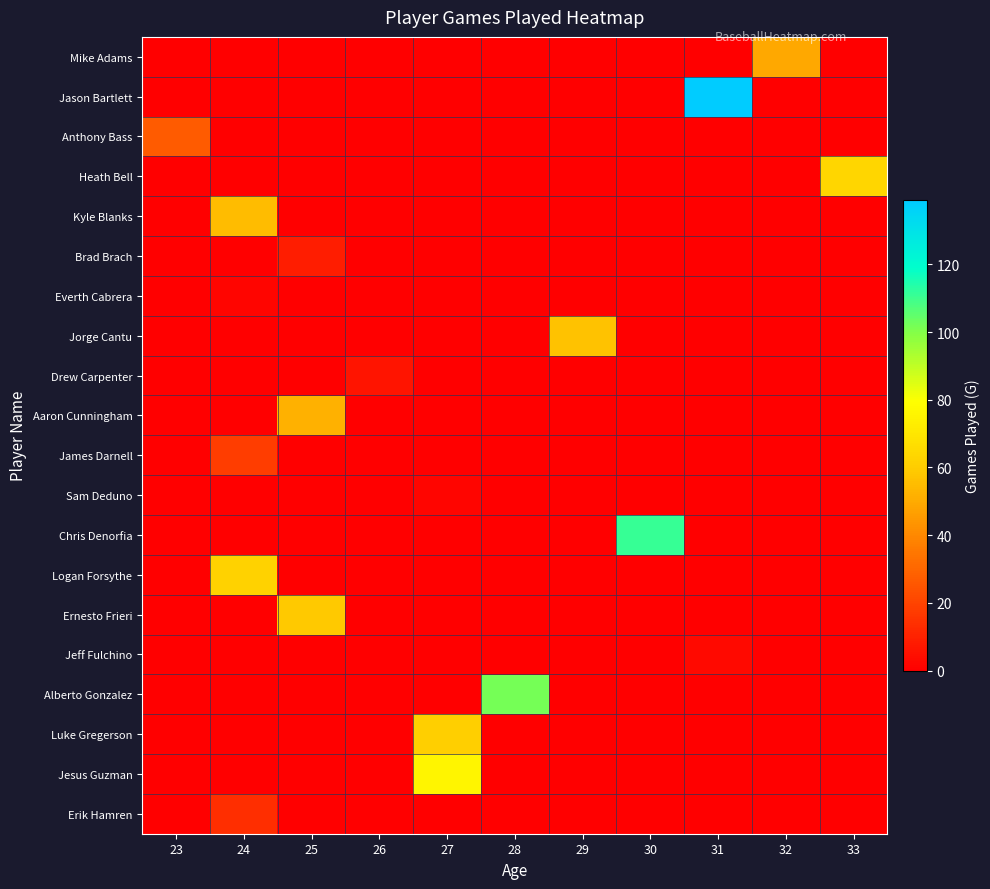

Reading left to right, what are all the values shown in this chart?

row_0: 0	0	0	0	0	0	0	0	0	49	0
row_1: 0	0	0	0	0	0	0	0	139	0	0
row_2: 27	0	0	0	0	0	0	0	0	0	0
row_3: 0	0	0	0	0	0	0	0	0	0	64
row_4: 0	55	0	0	0	0	0	0	0	0	0
row_5: 0	0	9	0	0	0	0	0	0	0	0
row_6: 0	2	0	0	0	0	0	0	0	0	0
row_7: 0	0	0	0	0	0	57	0	0	0	0
row_8: 0	0	0	6	0	0	0	0	0	0	0
row_9: 0	0	52	0	0	0	0	0	0	0	0
row_10: 0	18	0	0	0	0	0	0	0	0	0
row_11: 0	0	0	0	2	0	0	0	0	0	0
row_12: 0	0	0	0	0	0	0	111	0	0	0
row_13: 0	62	0	0	0	0	0	0	0	0	0
row_14: 0	0	59	0	0	0	0	0	0	0	0
row_15: 0	0	0	0	0	0	0	0	3	0	0
row_16: 0	0	0	0	0	102	0	0	0	0	0
row_17: 0	0	0	0	61	0	0	0	0	0	0
row_18: 0	0	0	0	76	0	0	0	0	0	0
row_19: 0	14	0	0	0	0	0	0	0	0	0